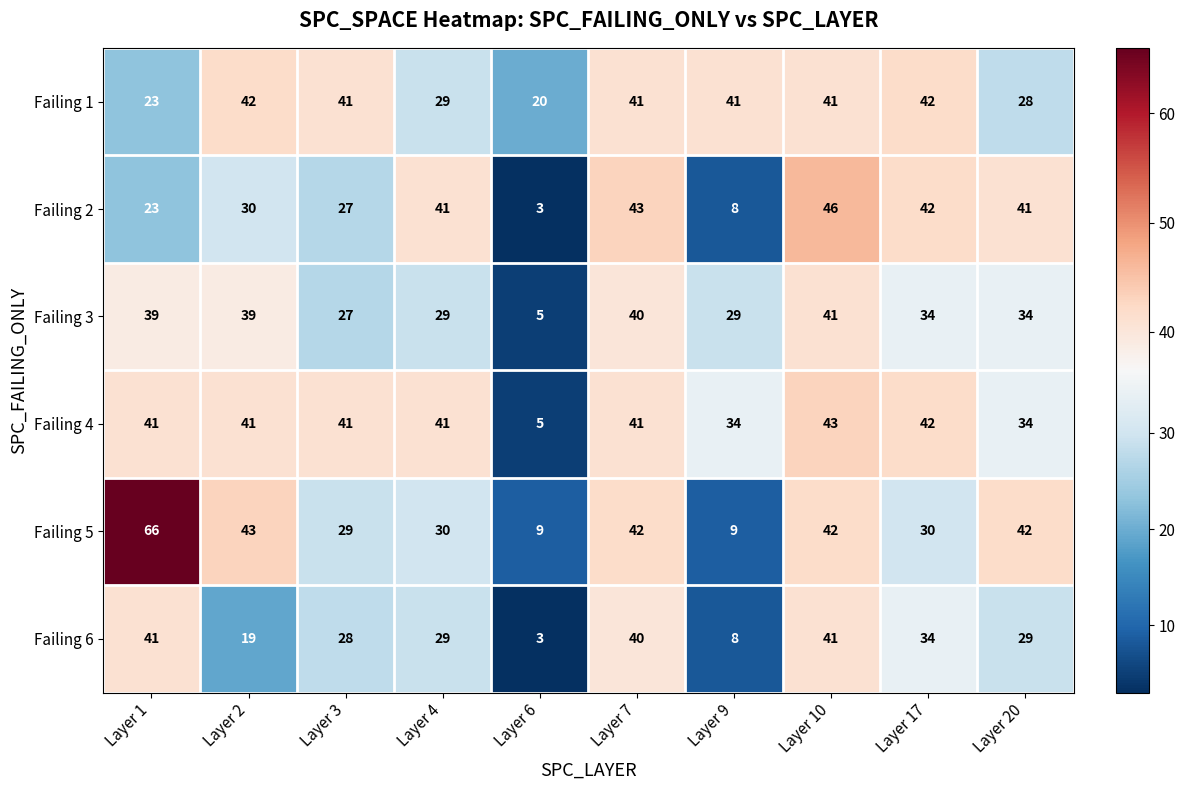

What is the difference between the maximum and minimum values in the Failing 1 series?

22